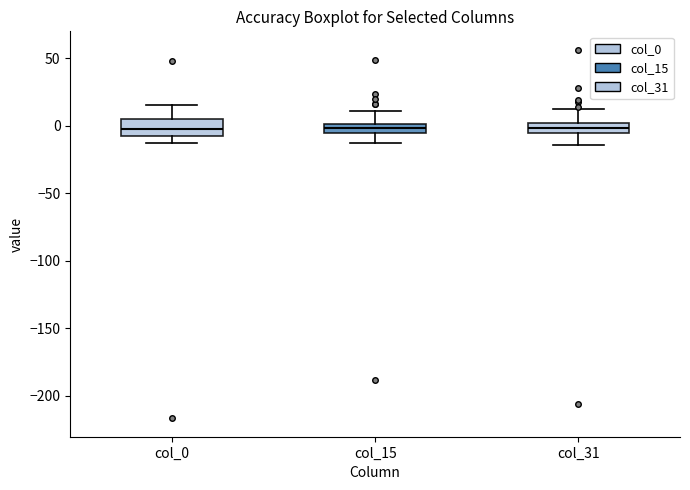

Which box is the tallest, from its lower edge to its upper edge?

col_0